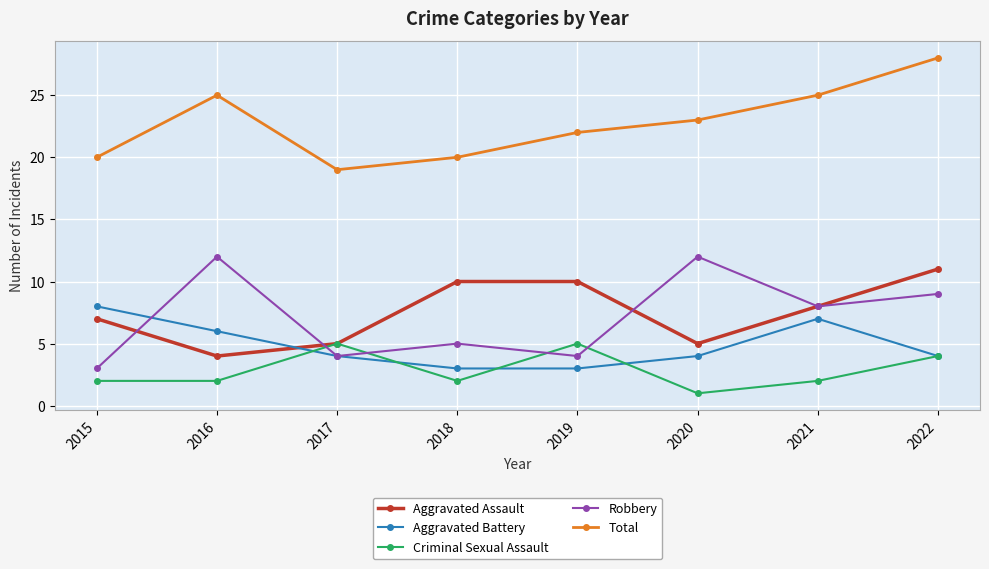

Between 2020 and 2022, which series saw the biggest shift?

Aggravated Assault